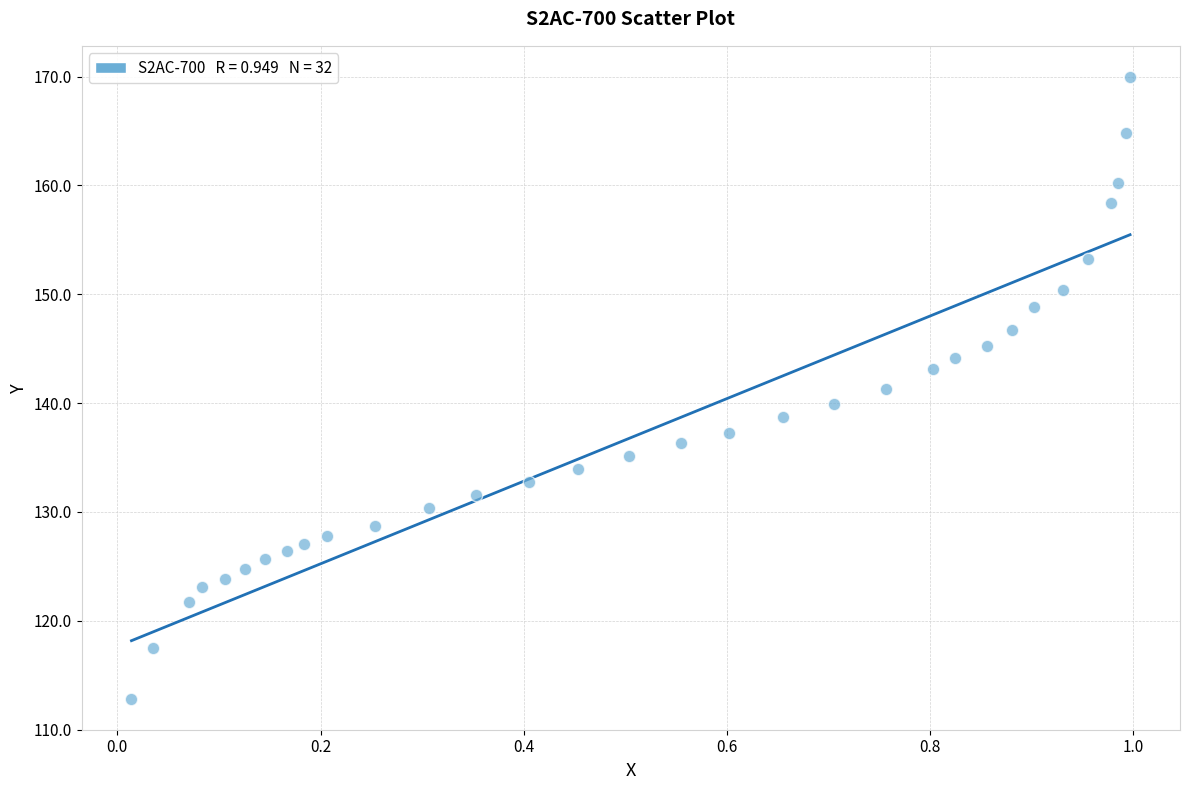

What is the range of Y values (max minus min)?

57.1